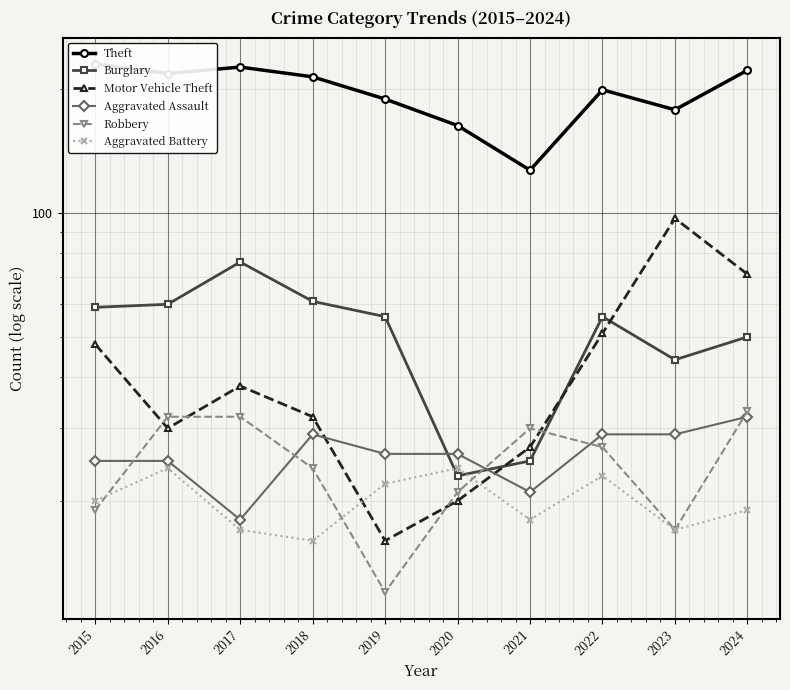

True or false: Theft has a value of 222 at 2024.

True